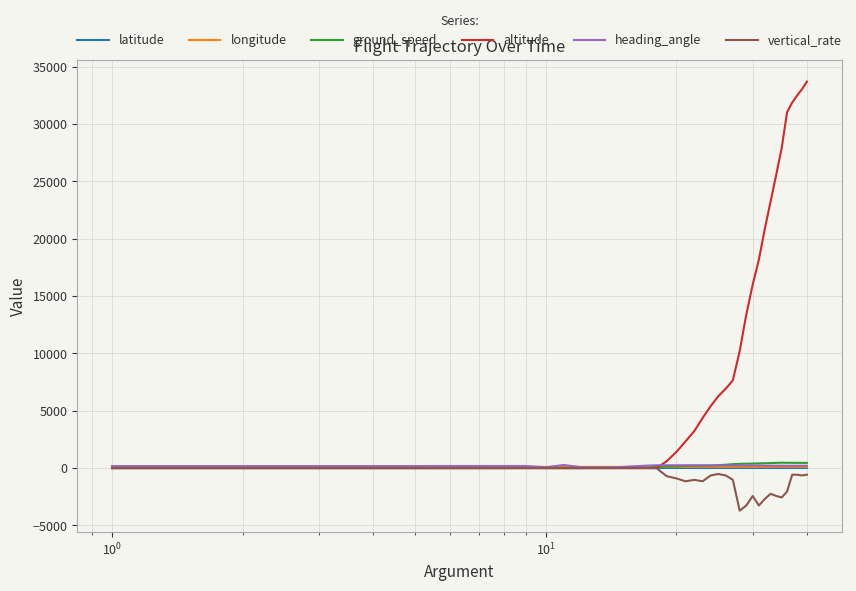

What is the value of the longitude point at the 15th from the left?

106.7